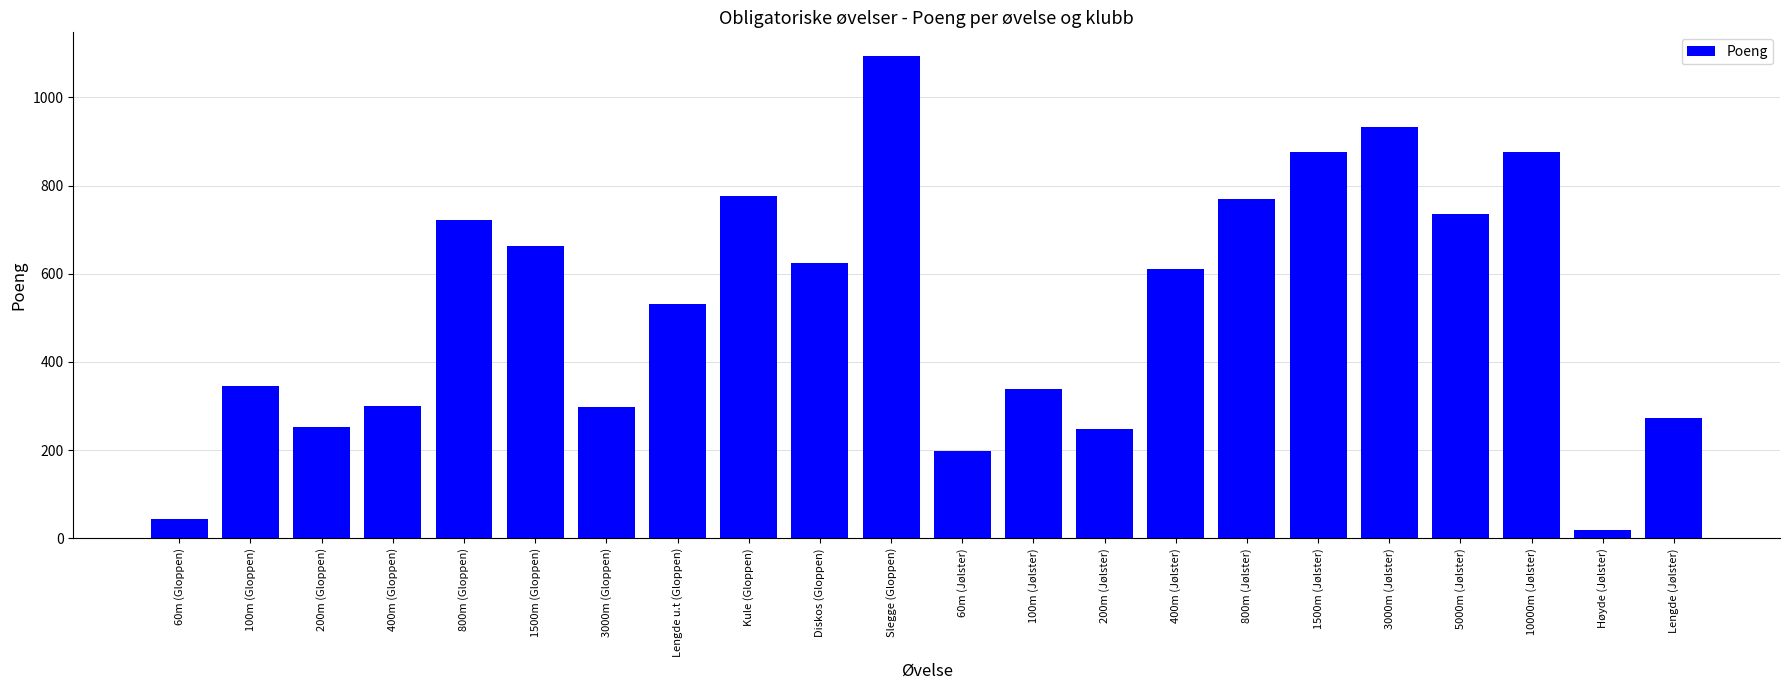

What is the approximate value at Lengde (Jølster)?

273